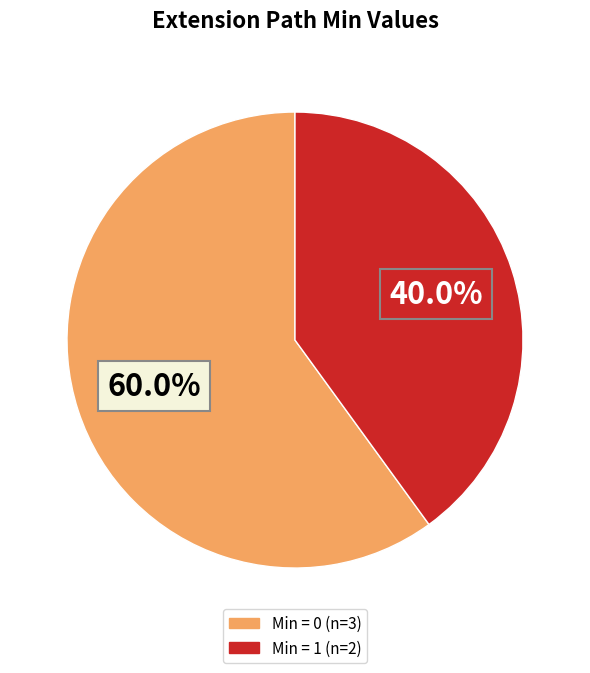

Is there any slice that represents more than half of the pie?

Yes